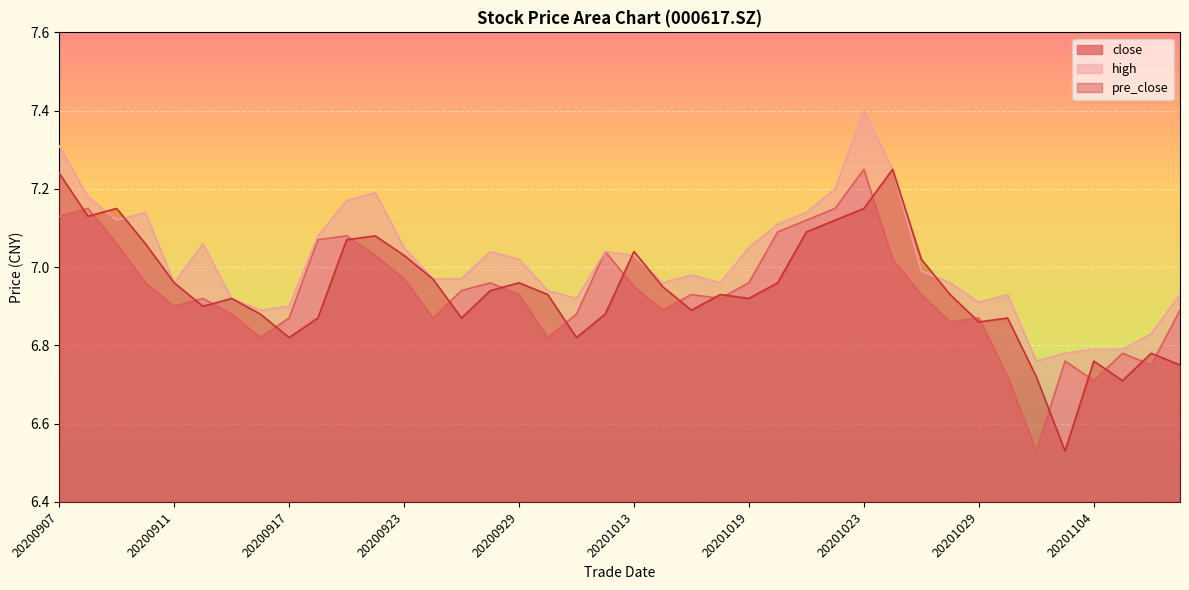

What is the sum of all high values?

280.6